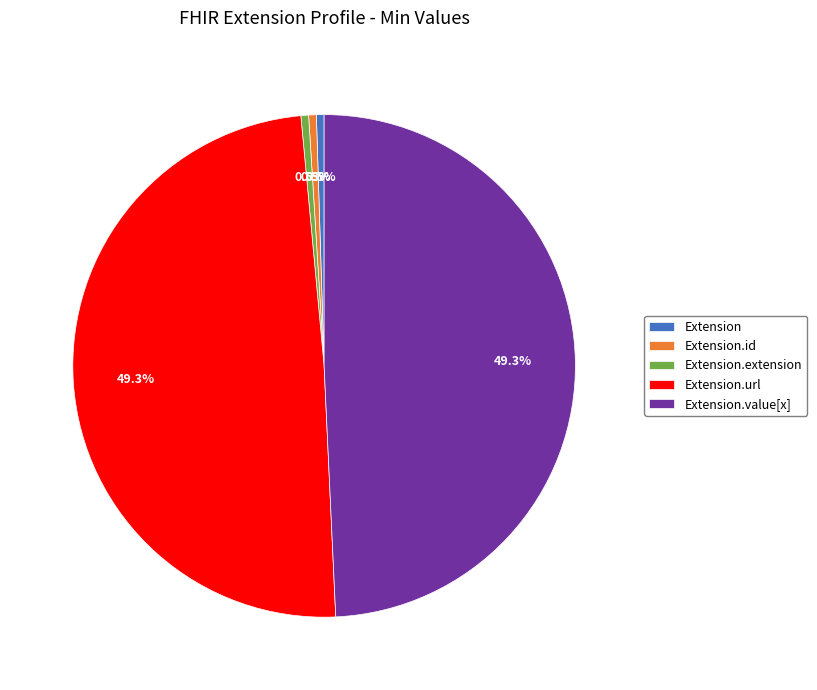

Is the sum of Extension and Extension.extension greater than half?

No